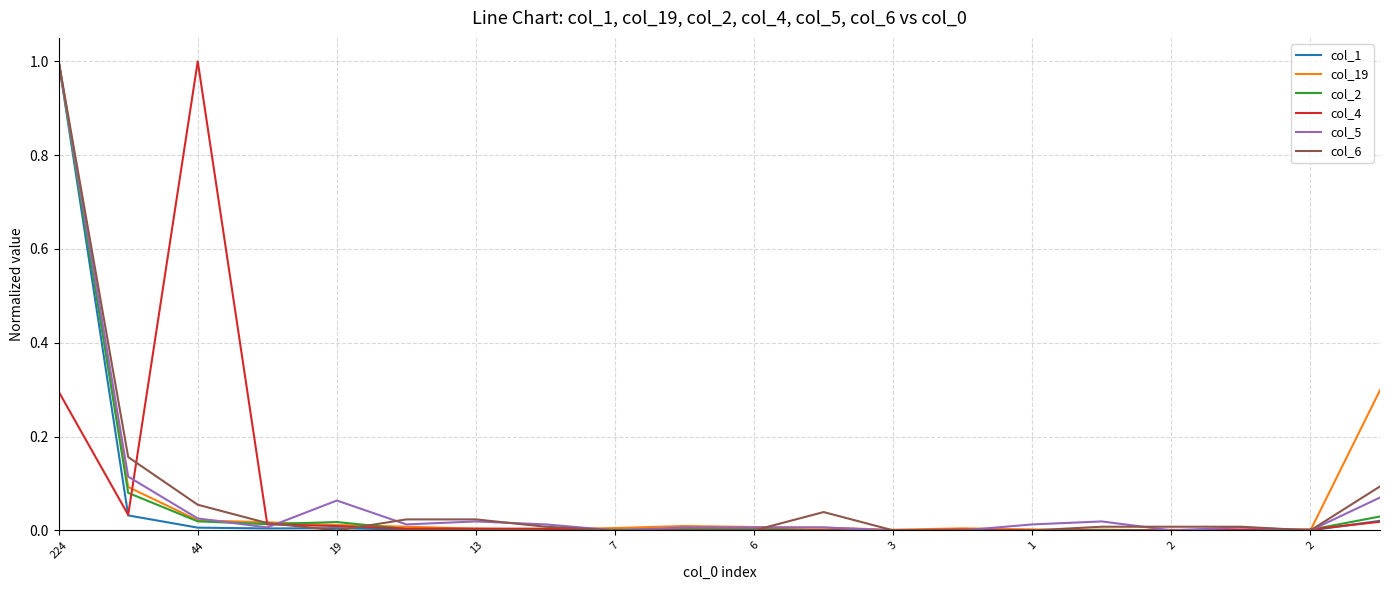

What is the maximum value shown in the chart?

1.0